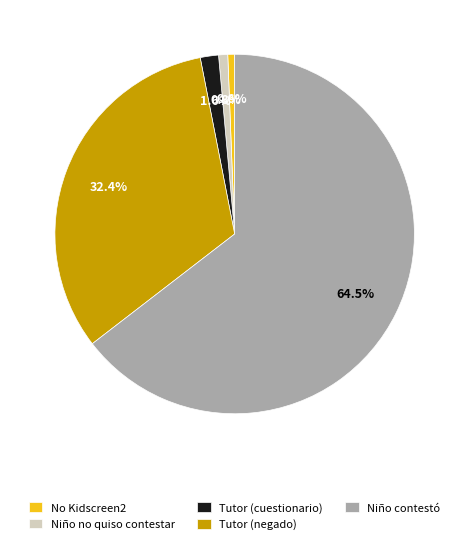

Is there any slice that represents more than half of the pie?

Yes